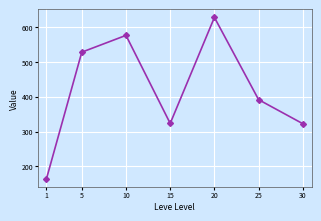

Which has a higher value, 20 or 10?

20